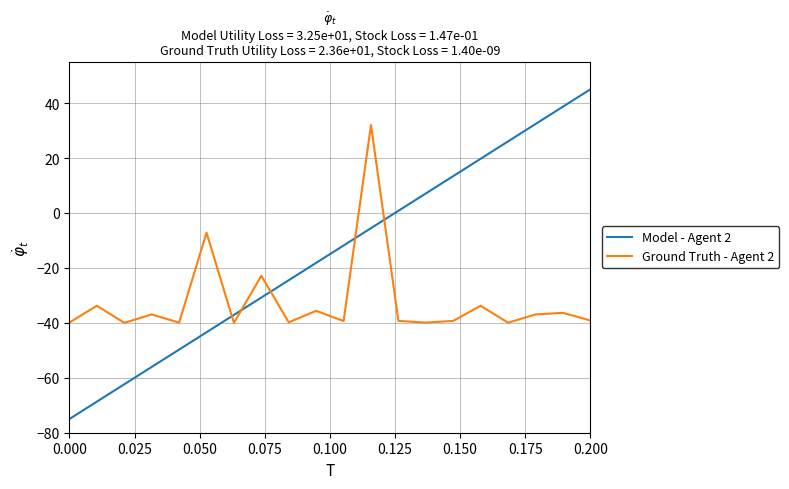

Which series has the largest range (max minus min)?

Model - Agent 2